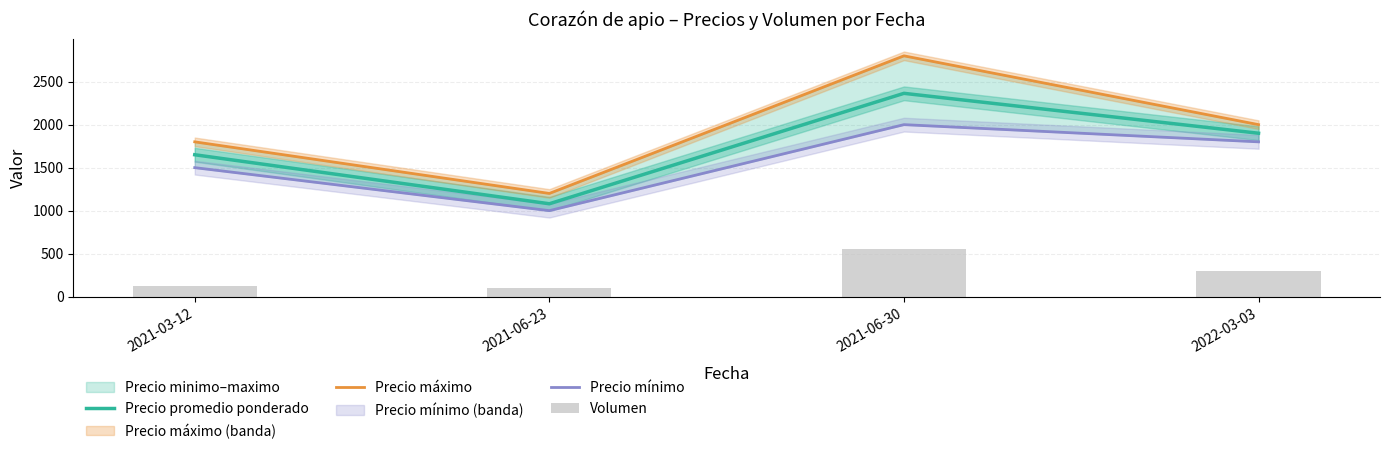

How many groups of bars are there?

4